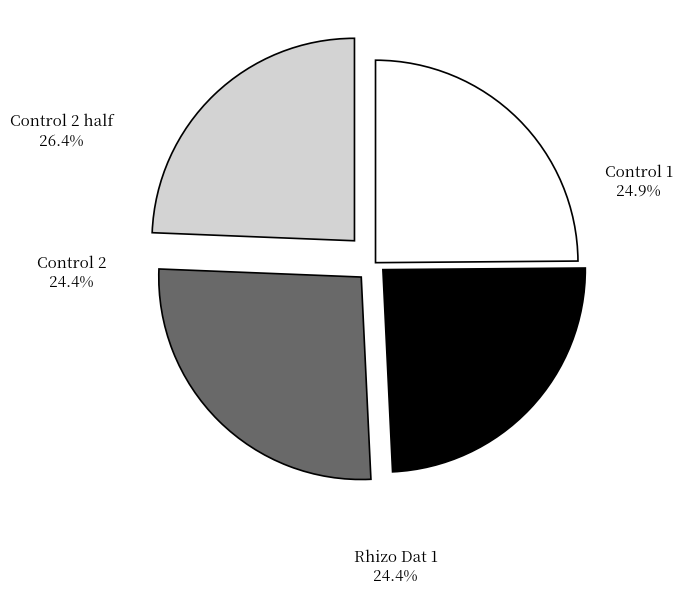

Which category has the biggest portion of the pie?

Control 2 half